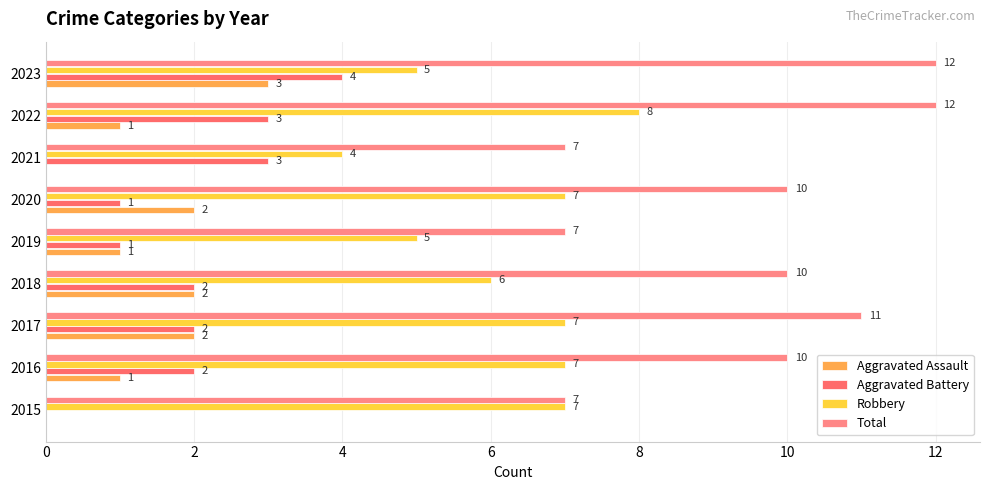

What is the difference between the maximum and minimum values in the Robbery series?

4